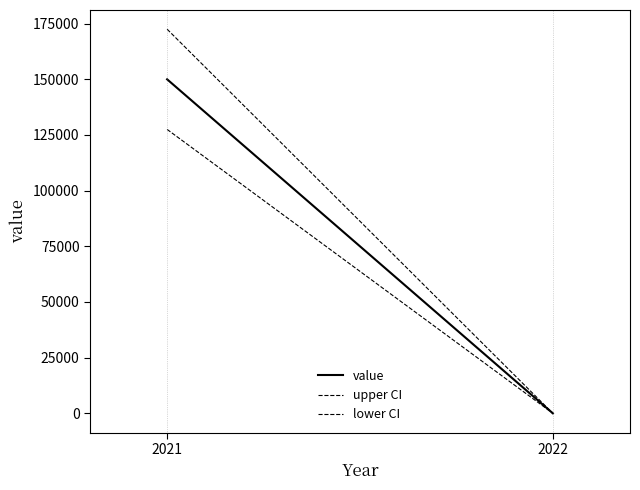

Reading right to left, extract all data points from this chart.

value: 2022=0.0	2021=150004.0
upper CI: 2022=0.0	2021=172504.6
lower CI: 2022=0.0	2021=127503.4